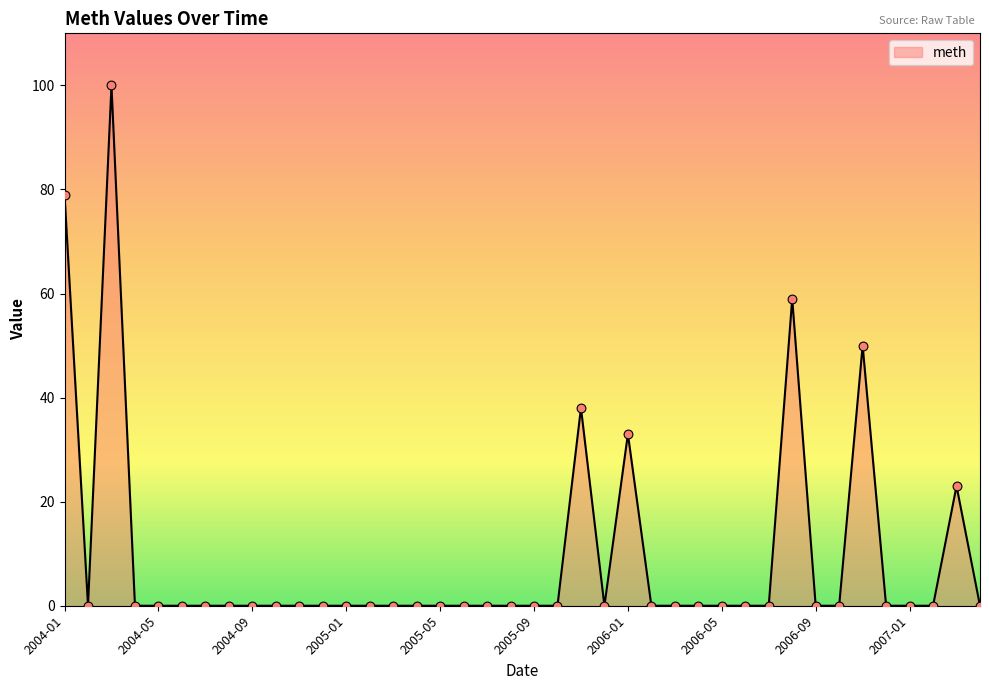

What is the greatest value displayed?

100